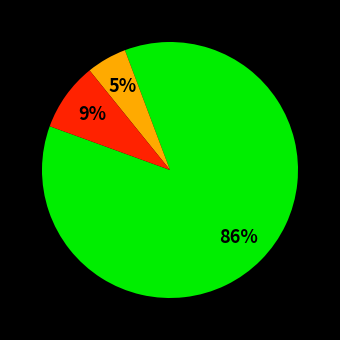

Is there any slice that represents more than half of the pie?

Yes